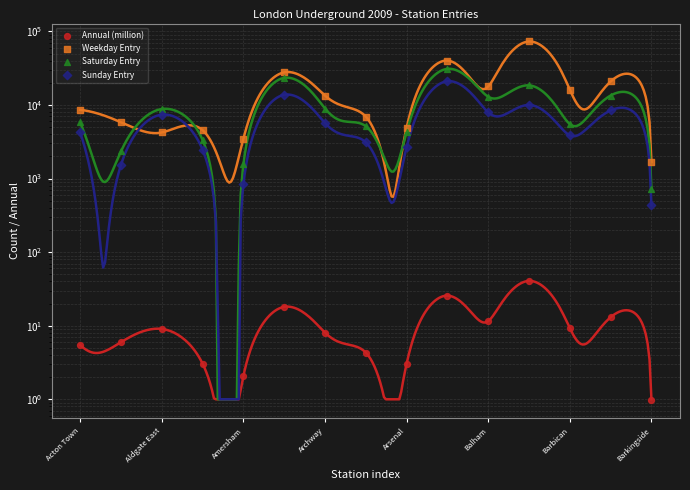

What are all the series names shown in the legend?

Annual (million), Weekday Entry, Saturday Entry, Sunday Entry